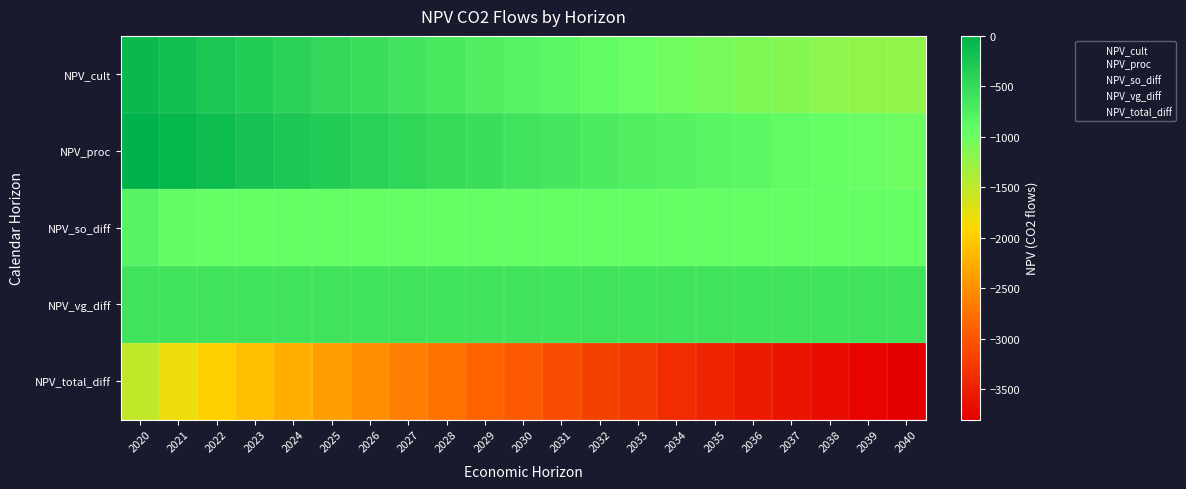

Between 2036 and 2037, which series saw the biggest shift?

NPV_total_diff